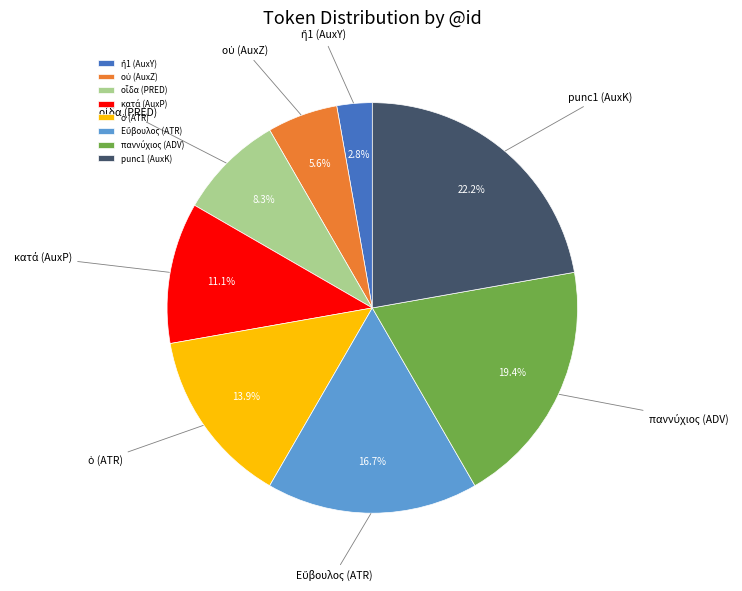

Count the number of slices in the pie.

8